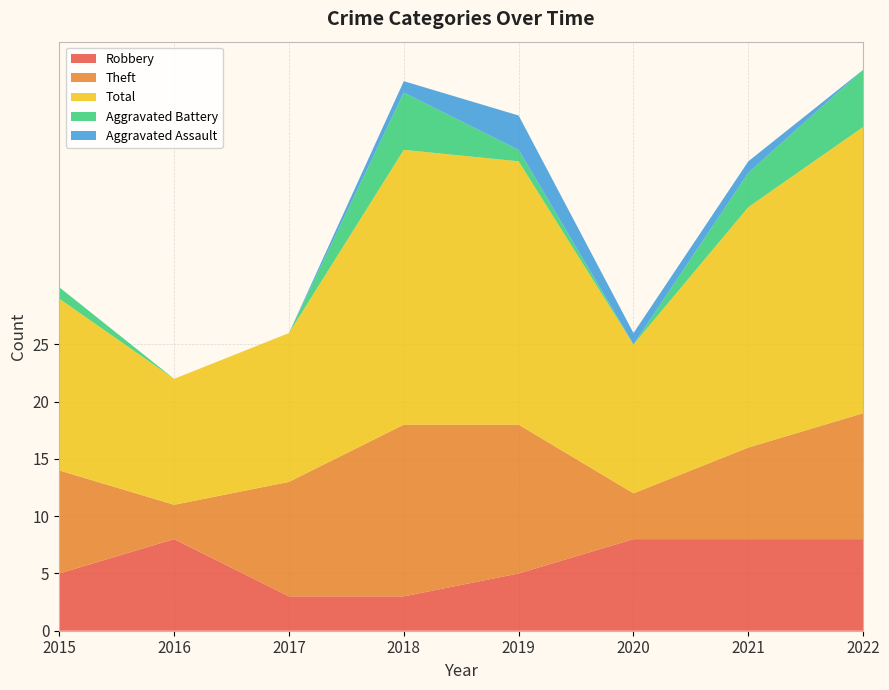

Reading left to right, extract all data points from this chart.

Robbery: 5	8	3	3	5	8	8	8
Theft: 9	3	10	15	13	4	8	11
Total: 15	11	13	24	23	13	21	25
Aggravated Battery: 1	0	0	5	1	0	3	5
Aggravated Assault: 0	0	0	1	3	1	1	0